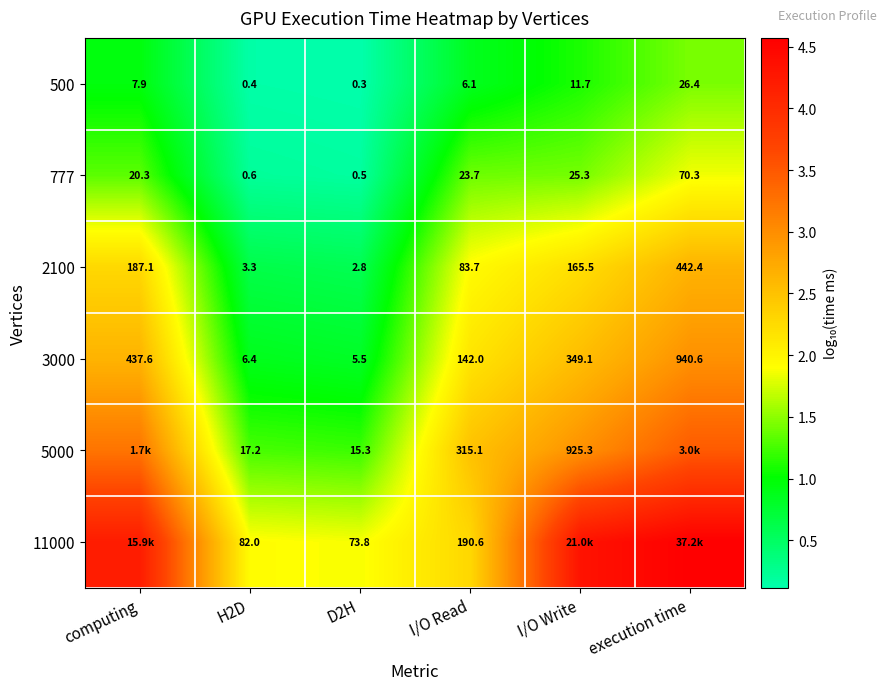

Is the value of 777 at I/O Read greater than the value of 2100 at D2H?

Yes